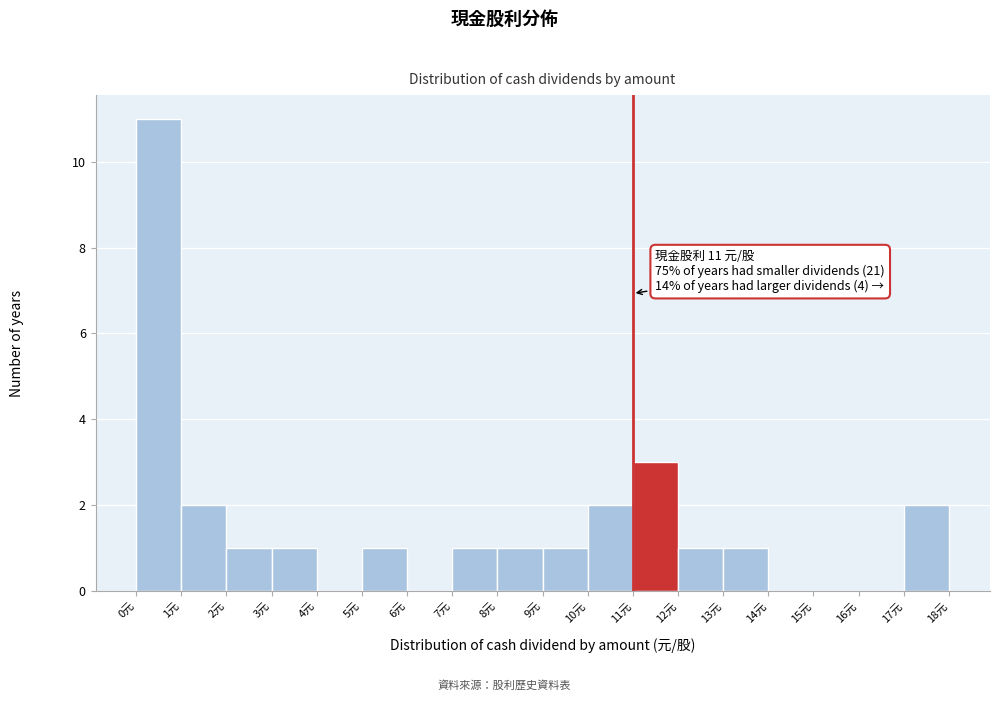

Over which range of the x-axis is the bar tallest?

0 to 1